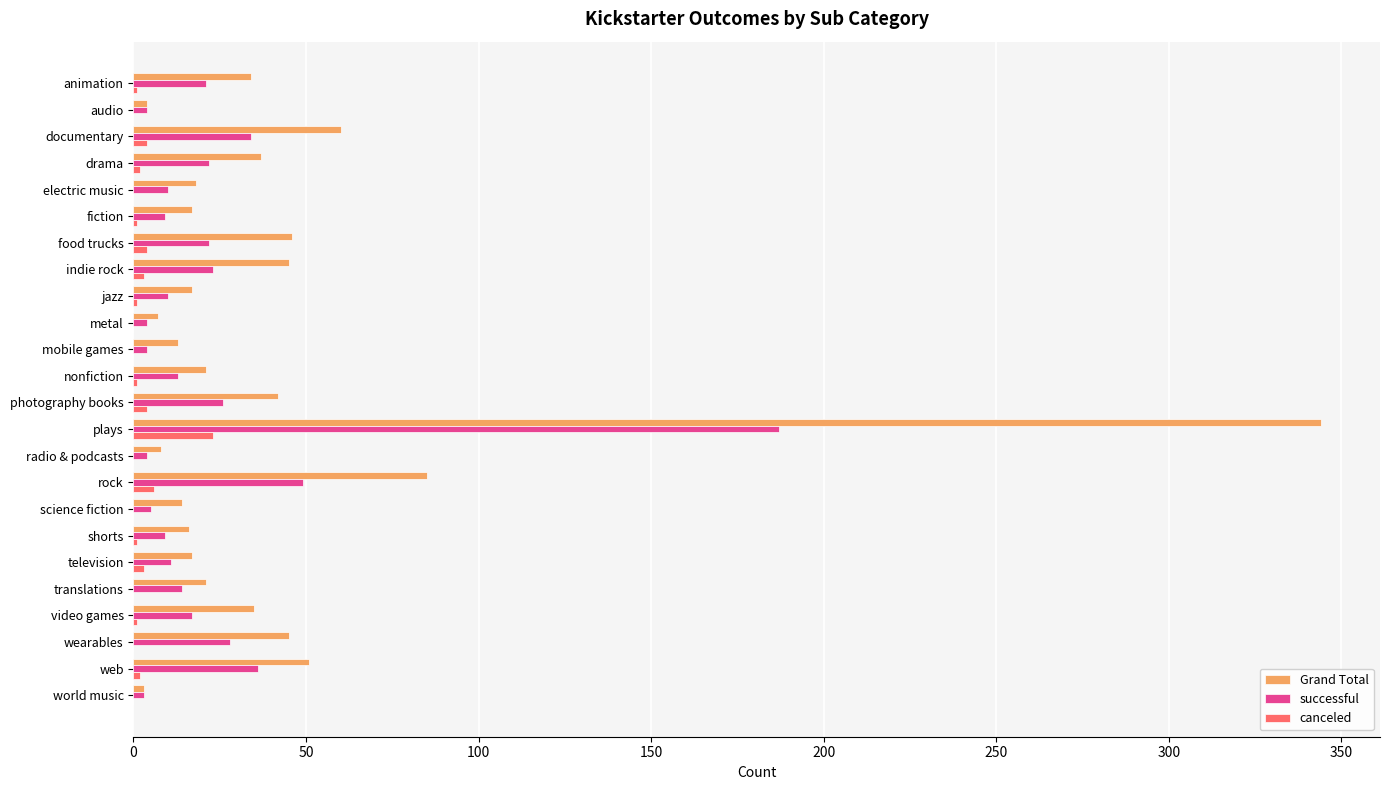

Which series has the largest total across all categories?

Grand Total